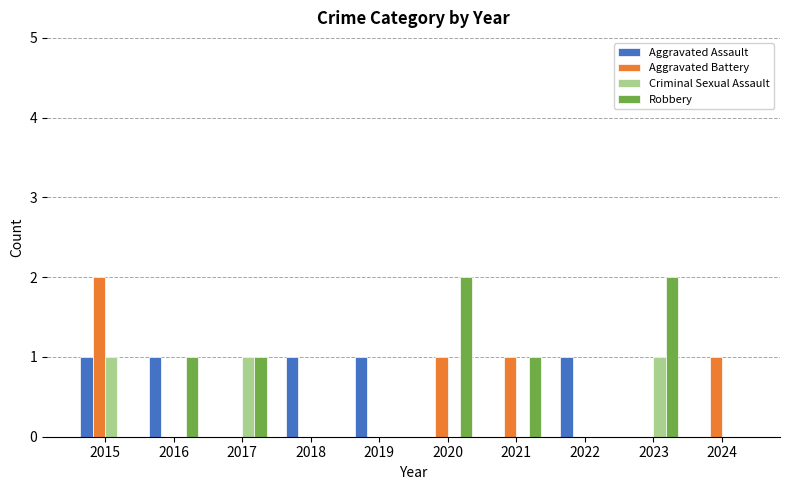

How many series are shown in this chart?

4